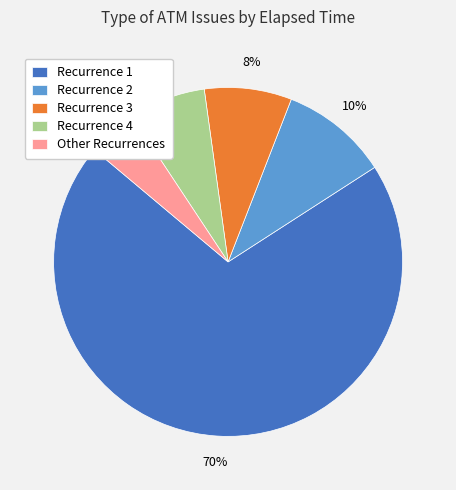

Is it true that Recurrence 3 is 8% of the pie?

True